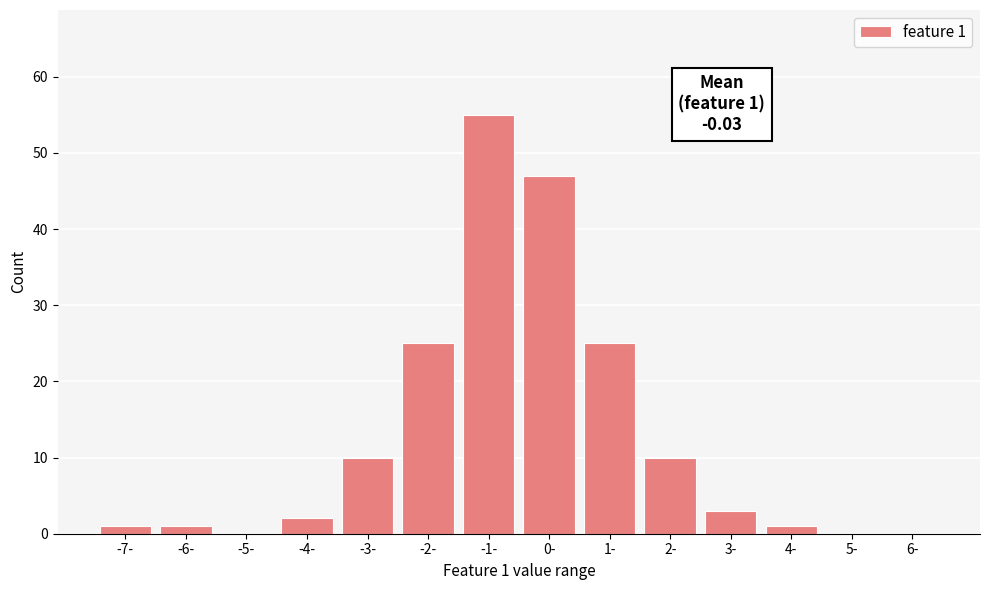

Reading left to right, list all the values displayed in this chart.

-7-=1	-6-=1	-5-=0	-4-=2	-3-=10	-2-=25	-1-=55	0-=47	1-=25	2-=10	3-=3	4-=1	5-=0	6-=0